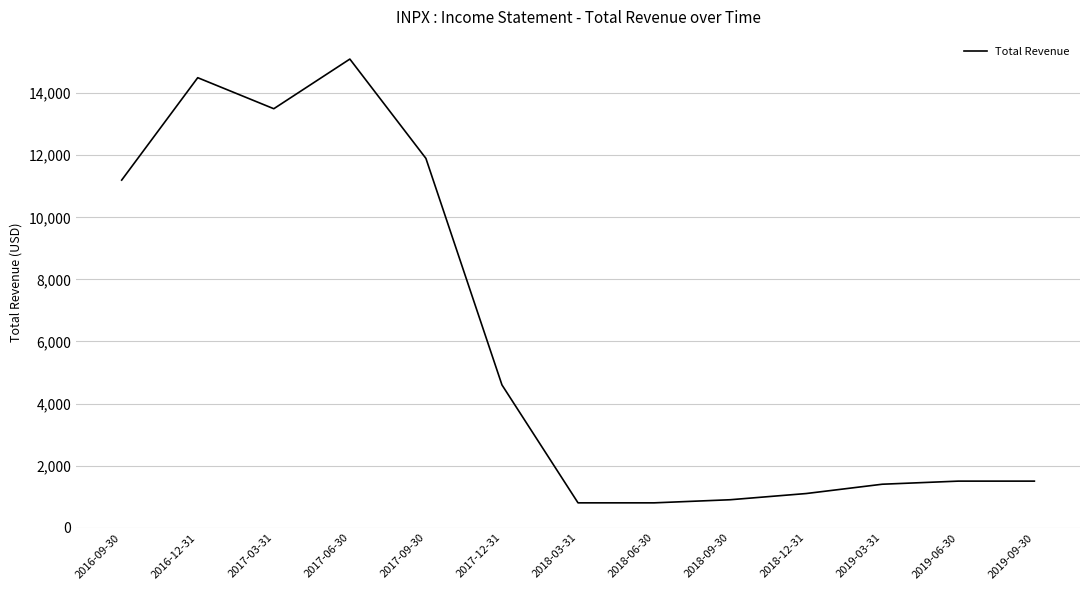

Is it true that the value at 2019-06-30 is 2600?

False